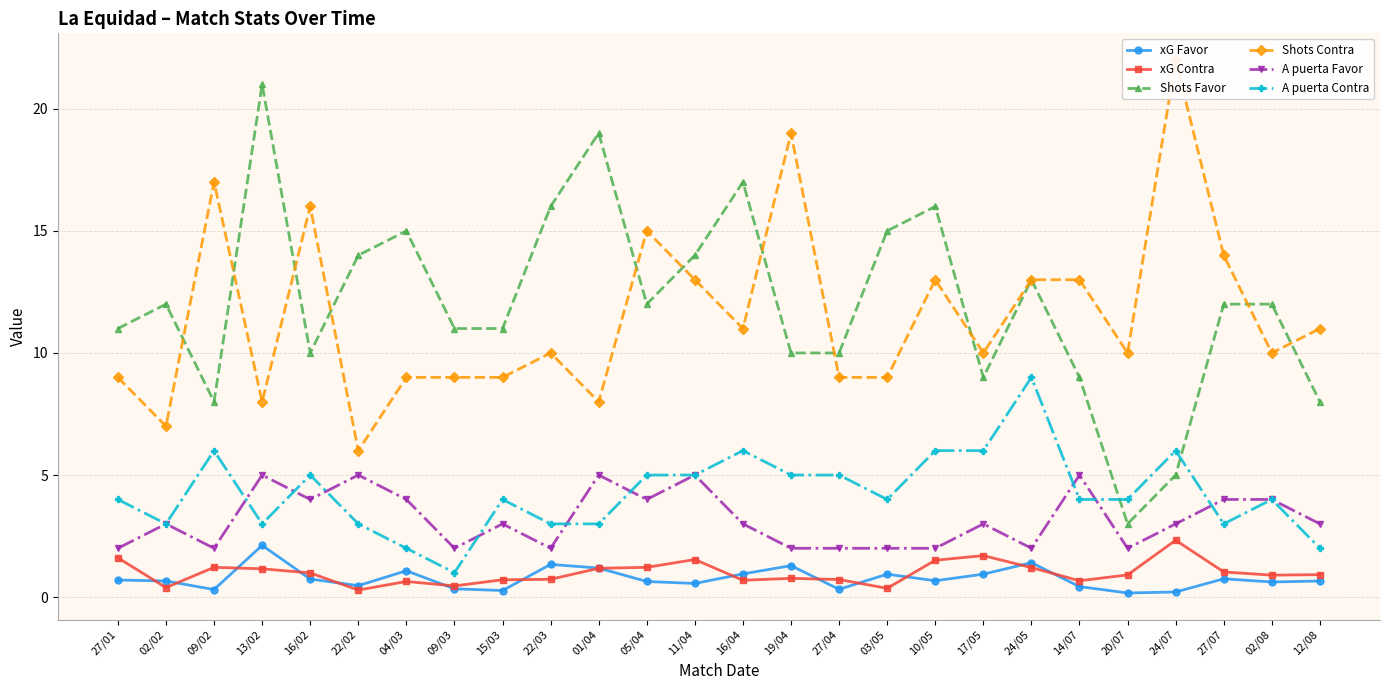

At 27/04, list the series in order from smallest to largest.

xG Favor, xG Contra, A puerta Favor, A puerta Contra, Shots Contra, Shots Favor